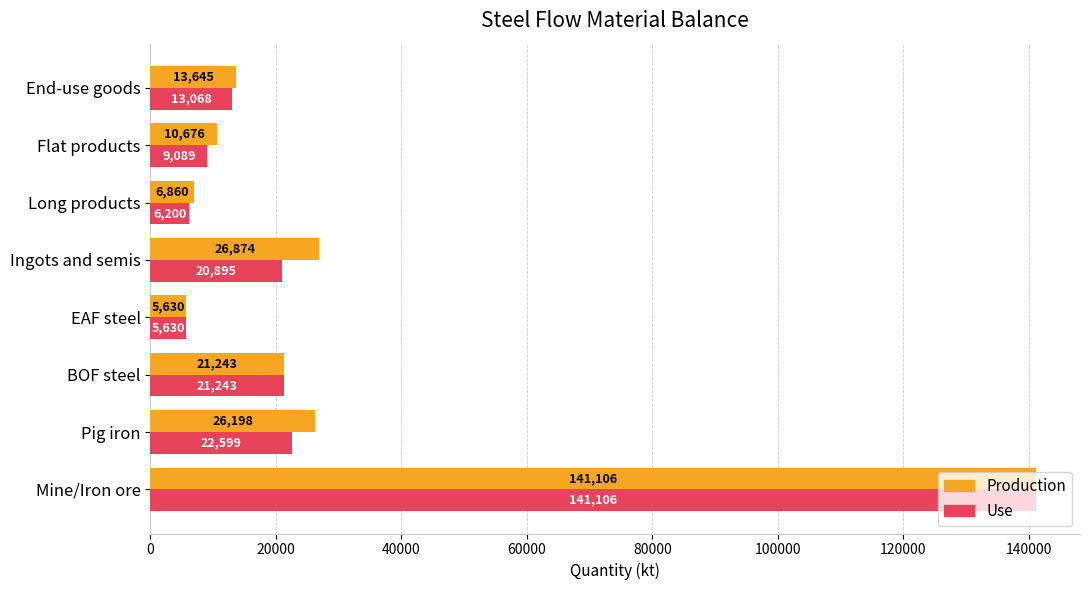

What is the difference between the maximum and minimum values in the Production series?

135475.9